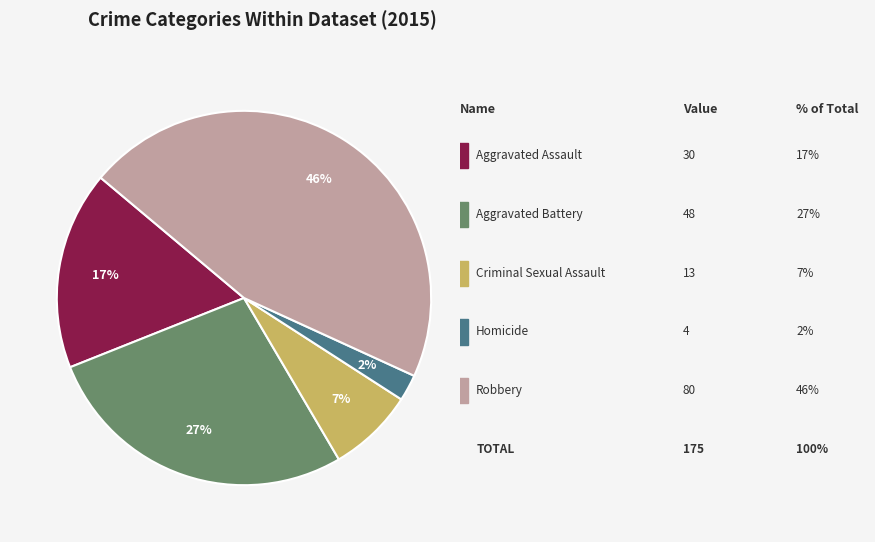

Is there a majority slice in this chart?

No